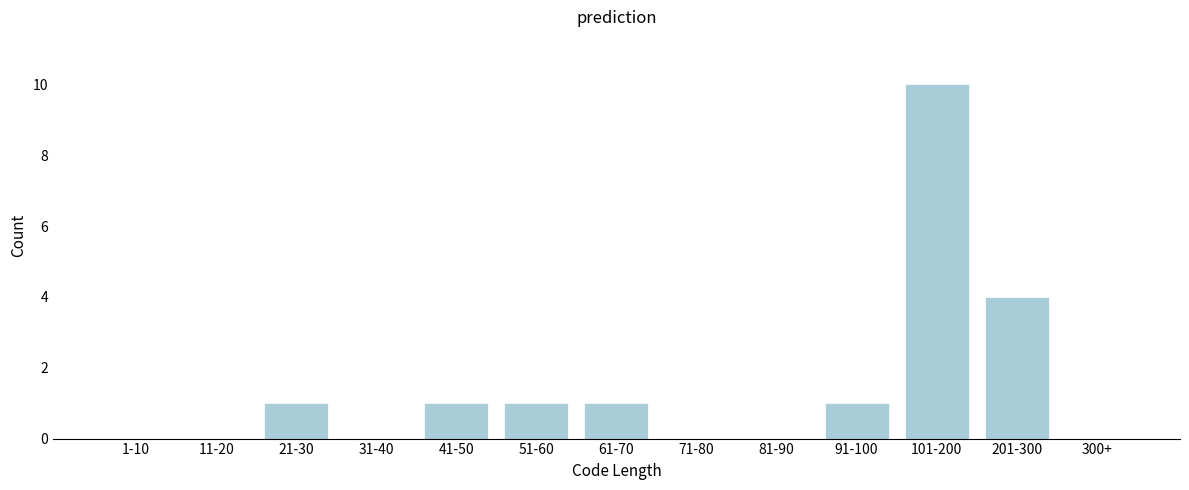

Reading right to left, transcribe all the data shown in this chart.

300+=0	201-300=4	101-200=10	91-100=1	81-90=0	71-80=0	61-70=1	51-60=1	41-50=1	31-40=0	21-30=1	11-20=0	1-10=0